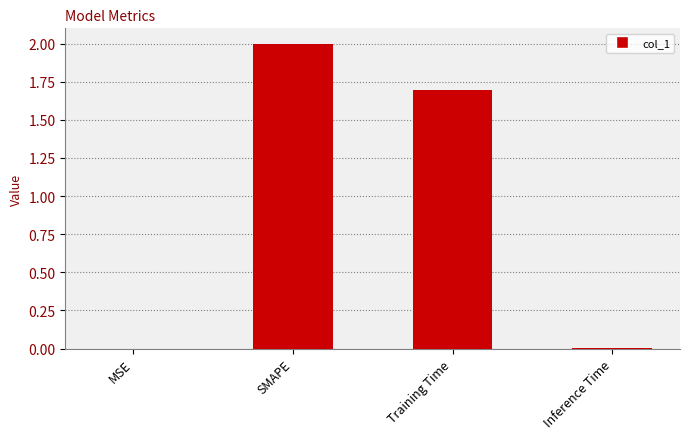

True or false: the data shows 1.1 at Training Time.

False